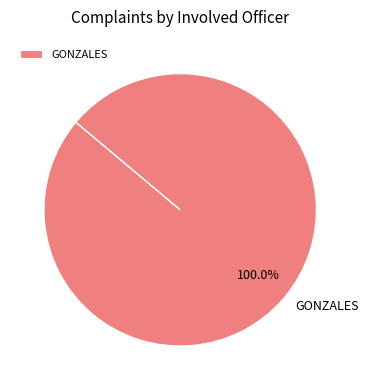

Rank the categories by value from lowest to highest.

GONZALES